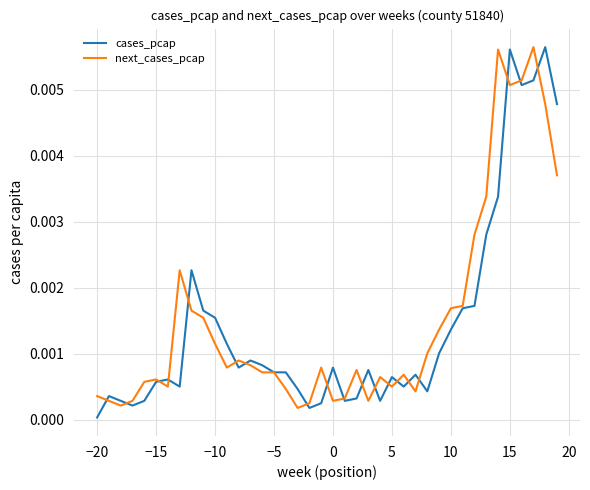

Is this an area chart (filled region under the line)?

No